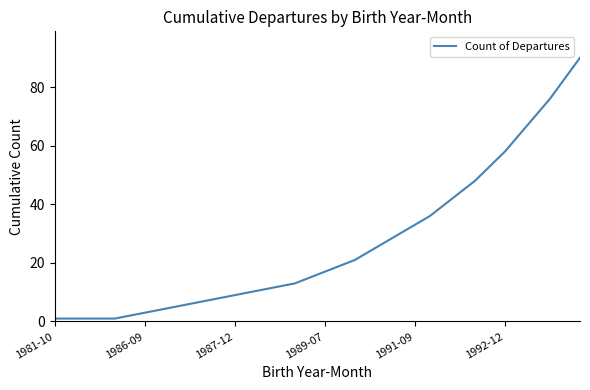

What is the difference between the maximum and minimum values?

89